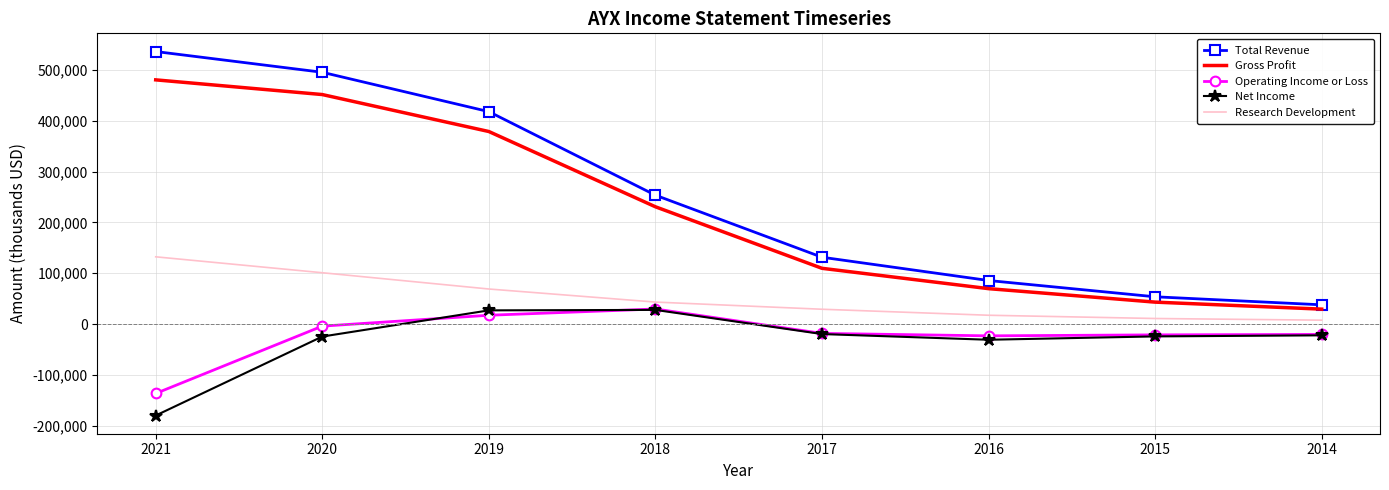

What is the approximate value of Total Revenue at 2016?

85800